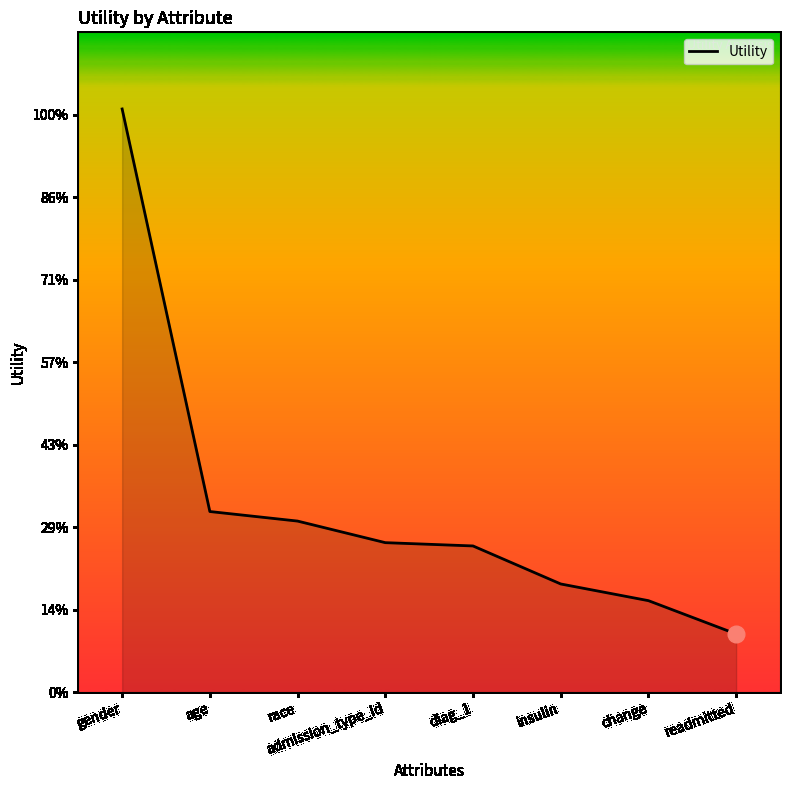

Rank the categories by value from highest to lowest.

gender, age, race, admission_type_id, diag_1, insulin, change, readmitted